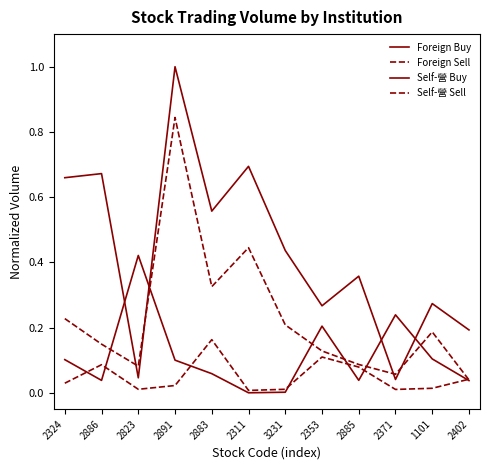

What is the label of the 6th point from the right?

3231